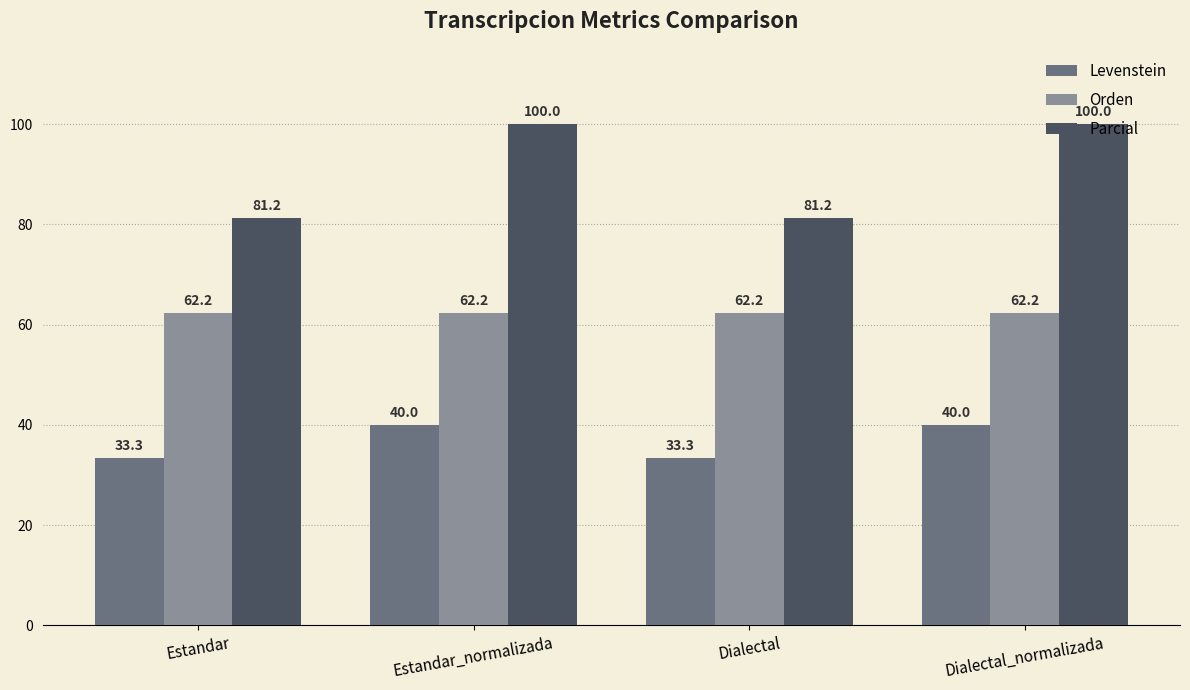

Is the value of Parcial at Dialectal greater than the value of Orden at Dialectal_normalizada?

Yes